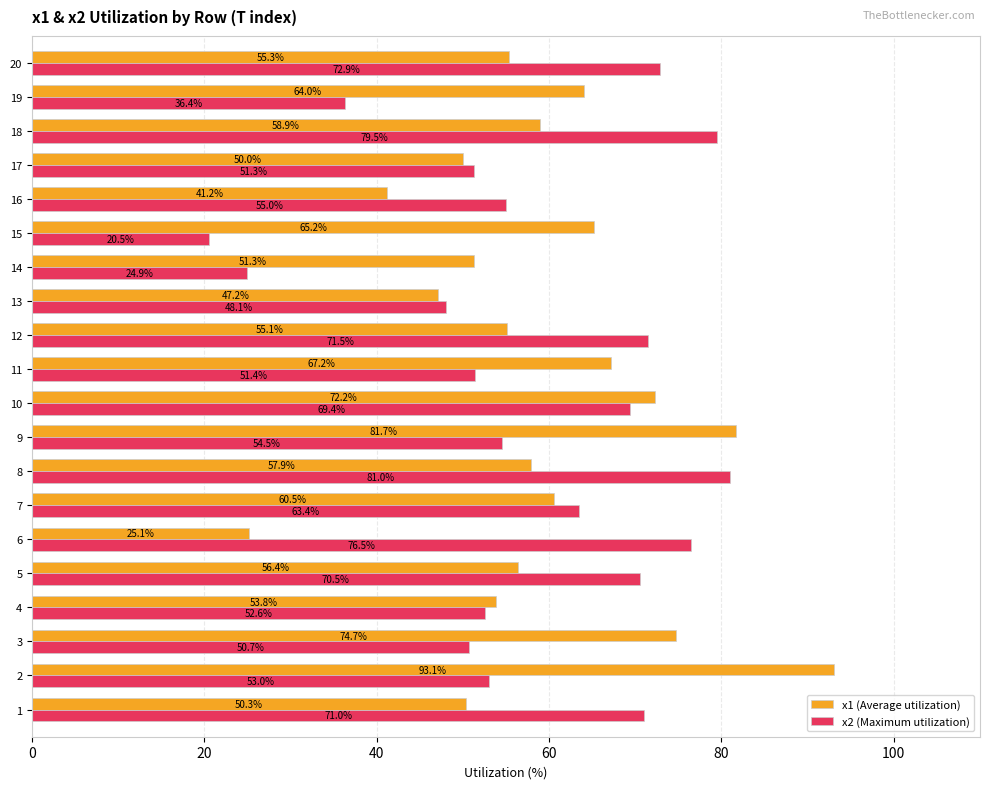

Which category has the lowest value in the x2 (Maximum utilization) series?

15